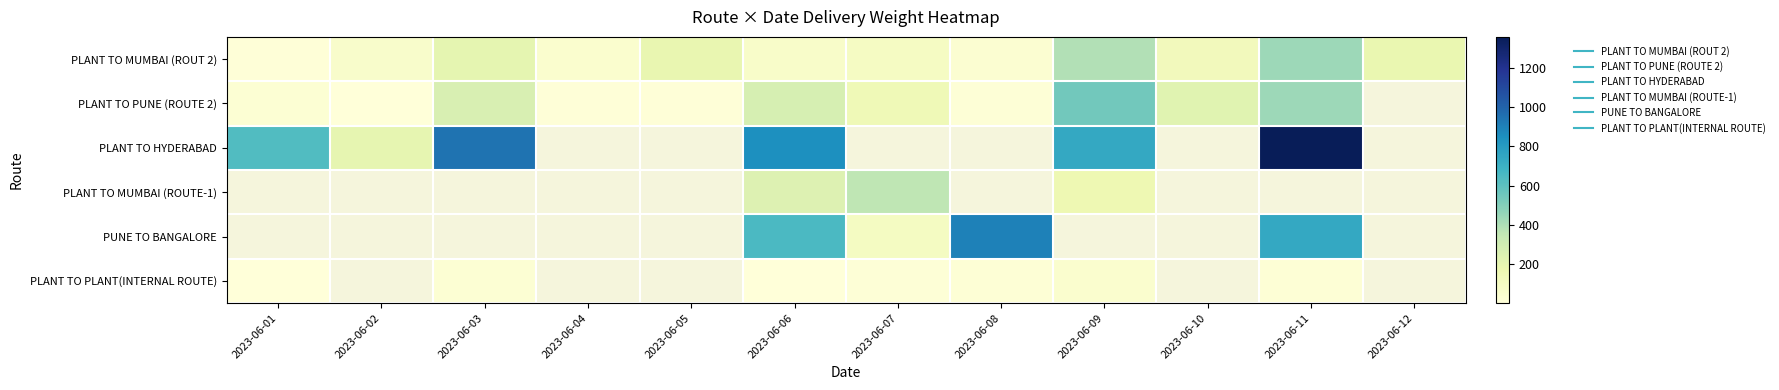

Is it true that PLANT TO MUMBAI (ROUTE-1) equals 495.1 at 2023-06-07?

False